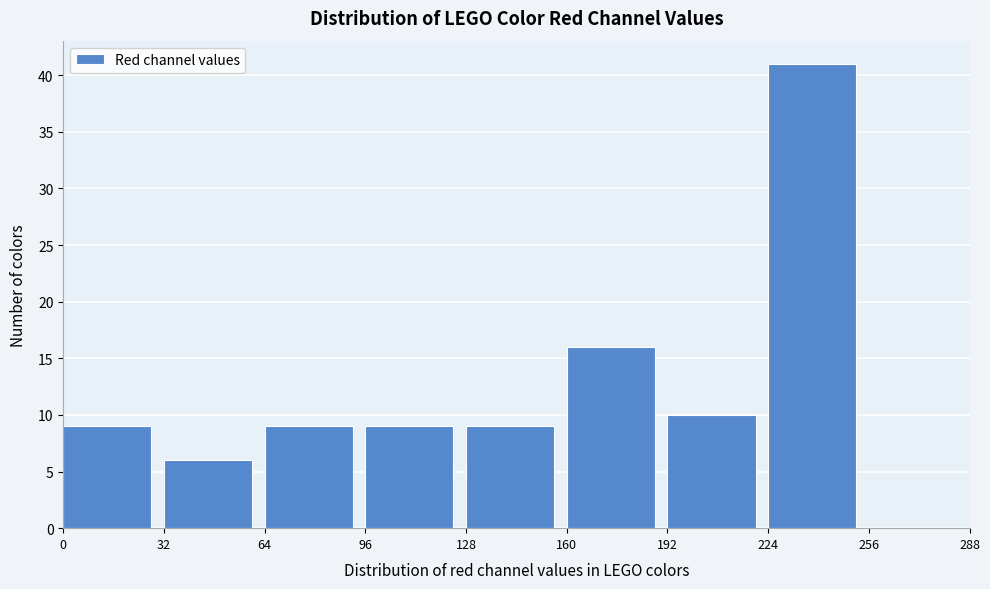

How tall is the bar that spans 224 to 256 on the x-axis? The values are not printed on the chart, so give them approximately, as read against the axis.

41